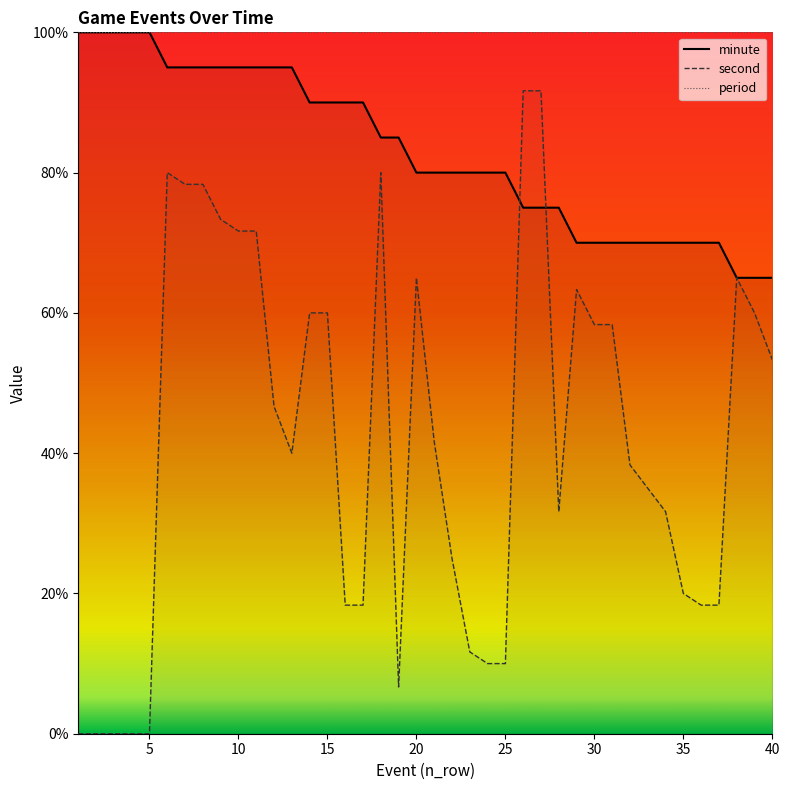

True or false: second and period intersect in this chart.

False